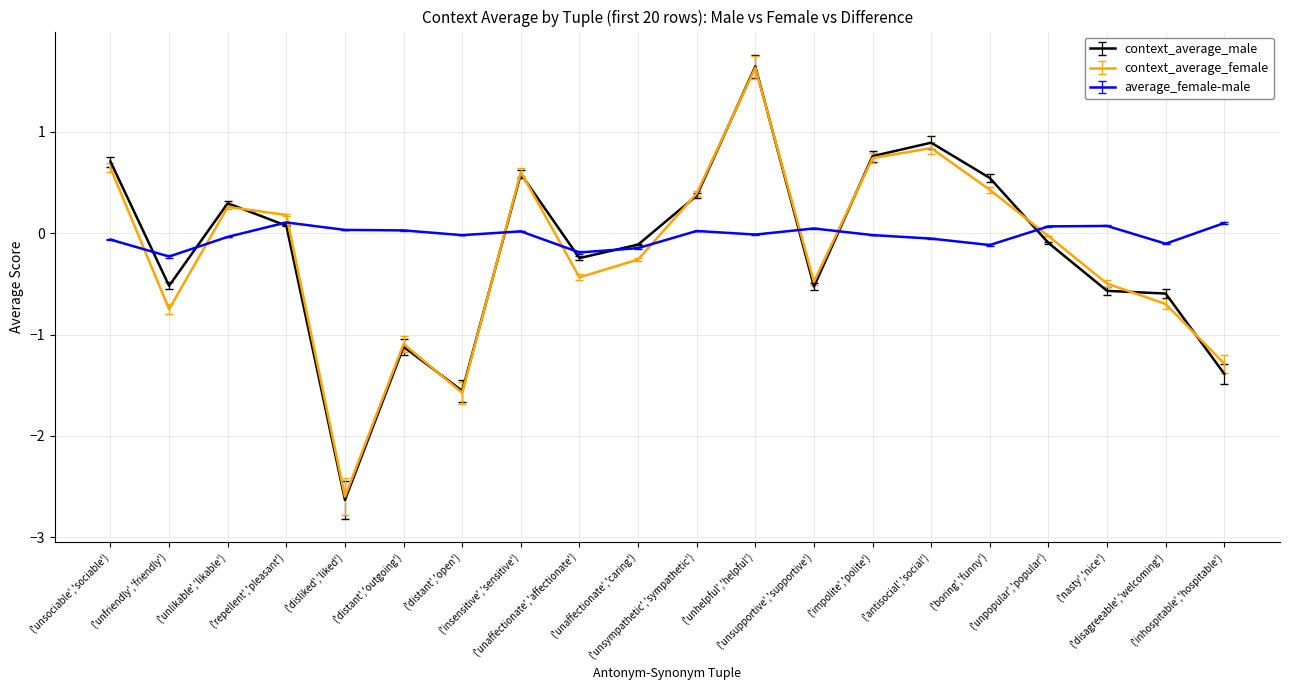

What is the minimum value for average_female-male?

-0.2